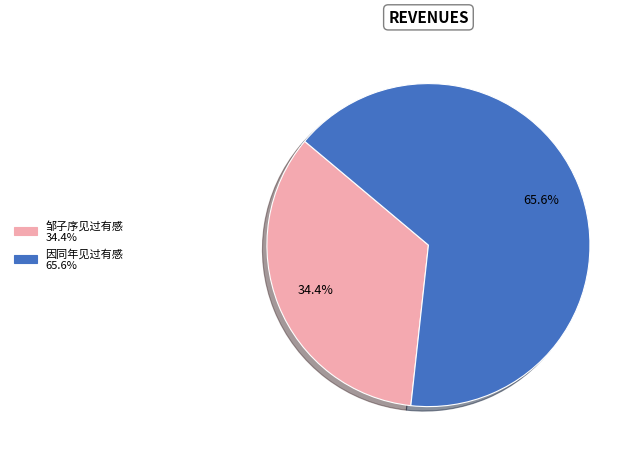

Approximately how many times larger is the value at 邹子序见过有感 34.4% compared to 因同年见过有感 65.6%?

0.5